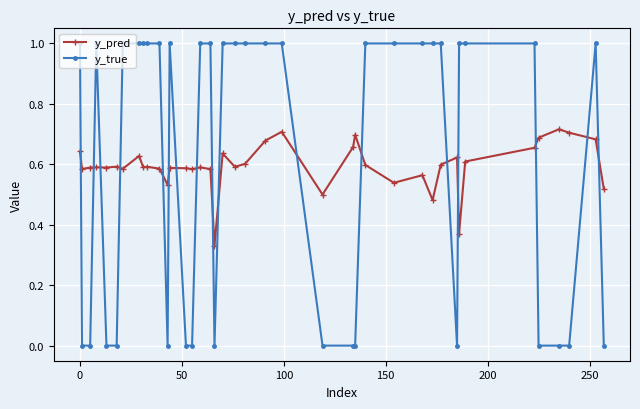

What is the maximum value shown in the chart?

1.0